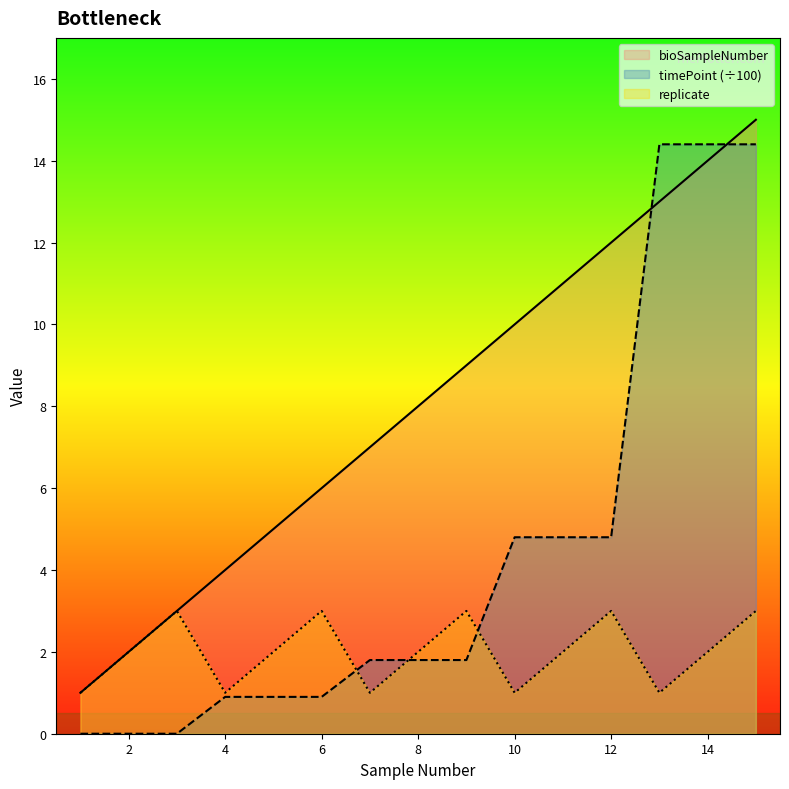

Between 4 and 13, which series saw the biggest shift?

timePoint